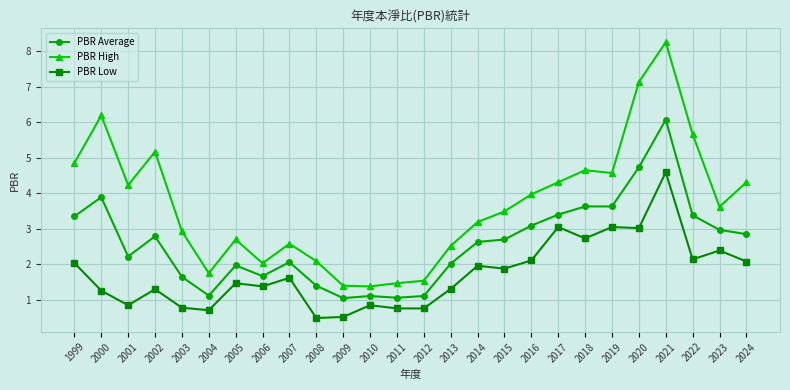

What is the sum of all PBR High values?

96.0